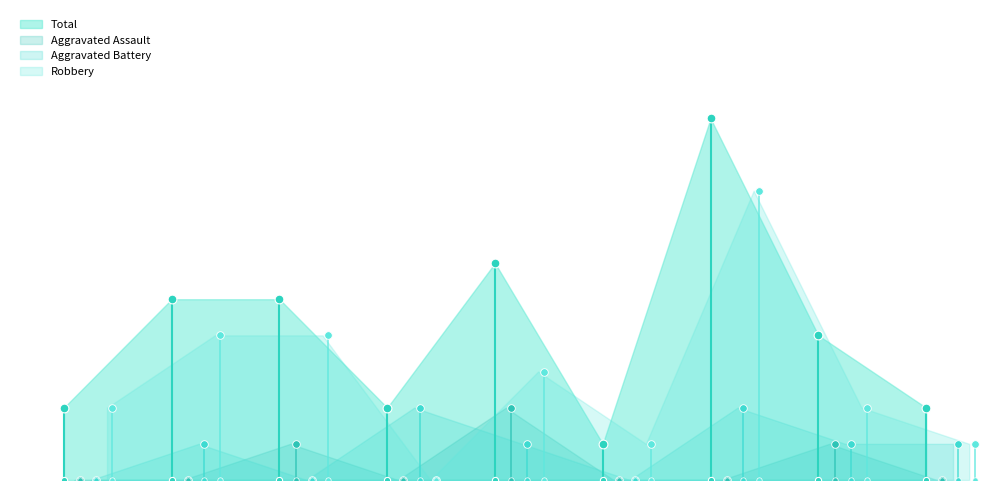

Which series has the largest total across all categories?

Total